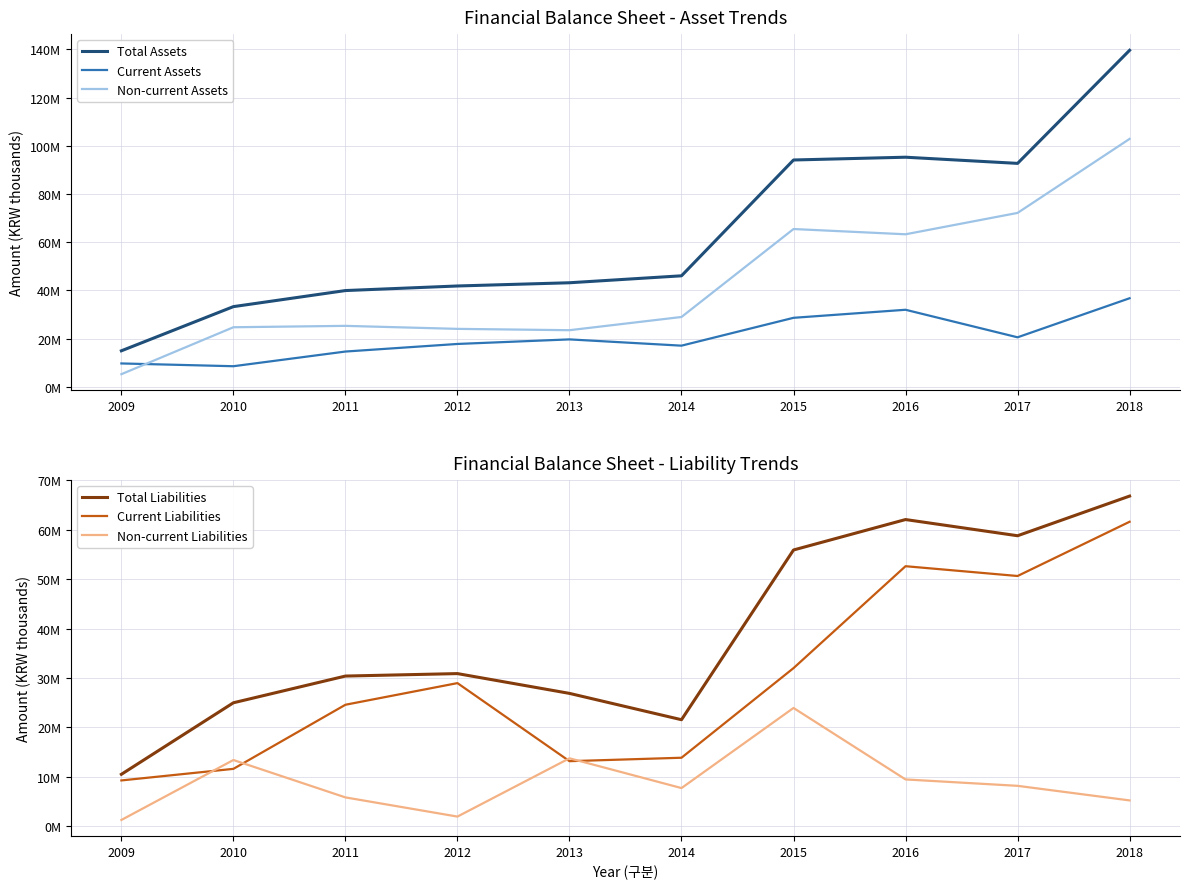

Where does the Total Assets series first go above 46056218?

2015